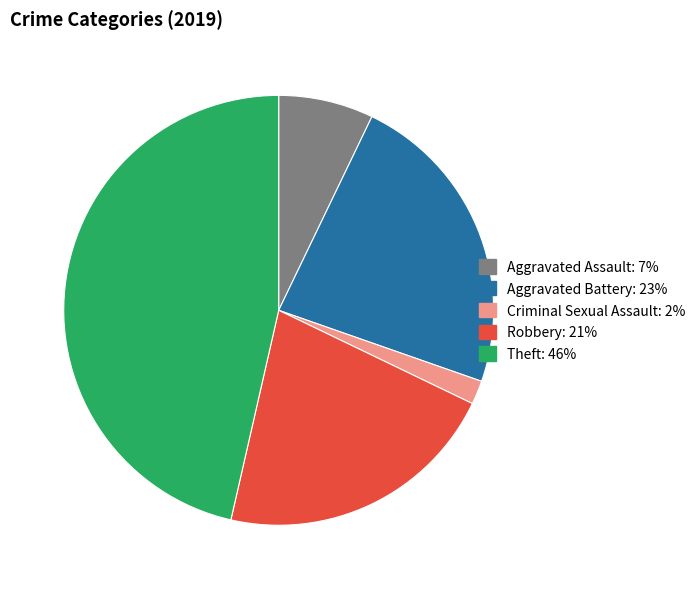

Does any single category account for the majority?

No